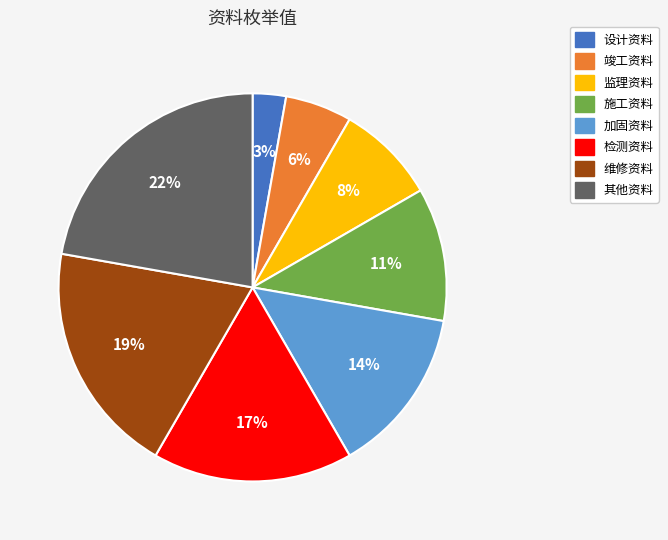

What is the ratio of the value at 施工资料 to the value at 加固资料?

0.8